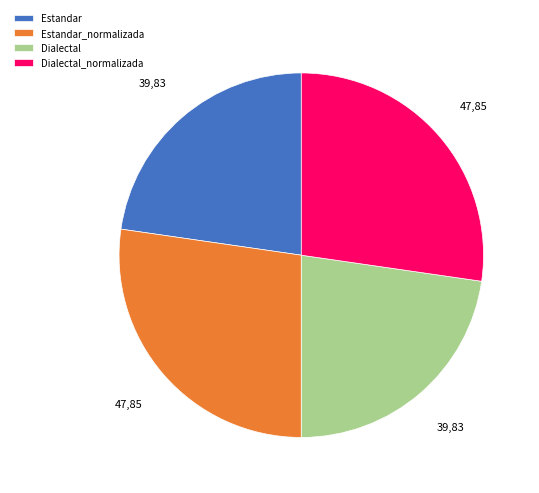

Does Dialectal_normalizada account for over 50% of the chart?

No